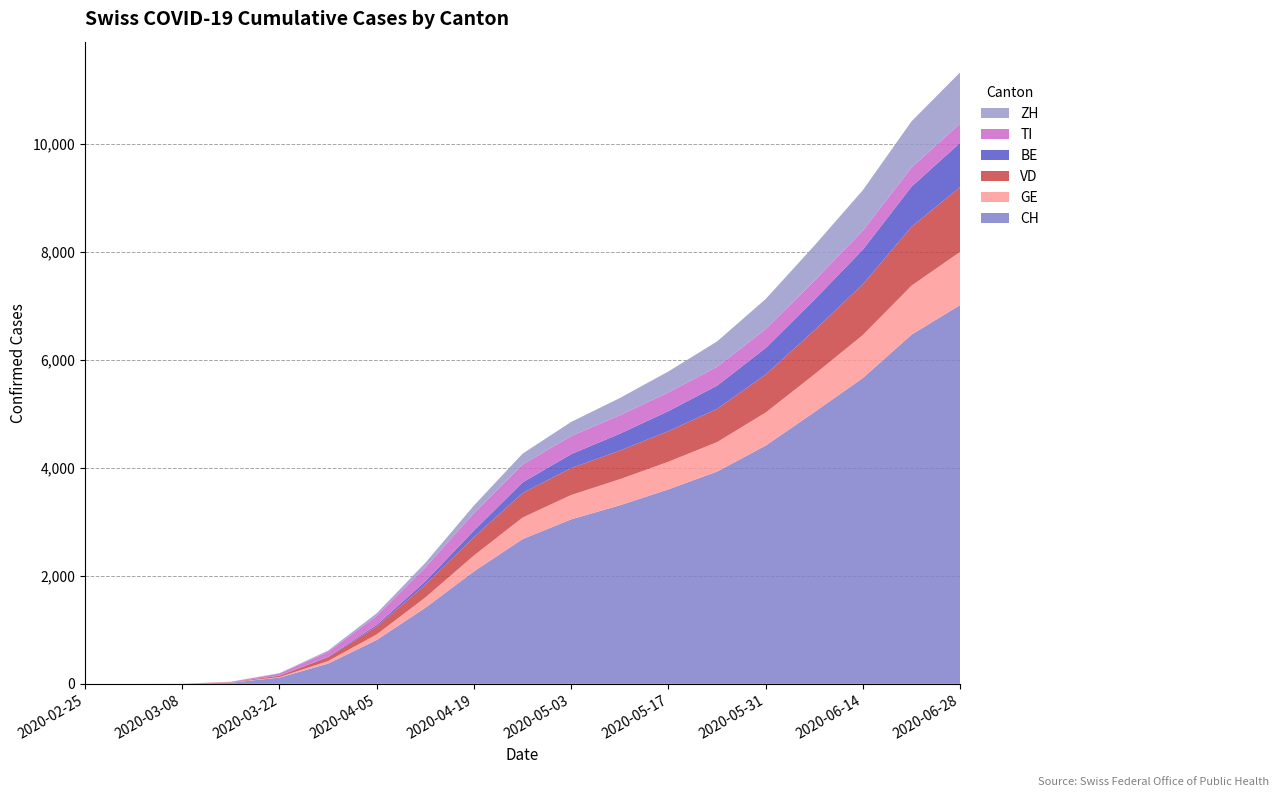

Reading left to right, transcribe all the data shown in this chart.

CH: 2020-02-25=0	2020-03-01=0	2020-03-08=2	2020-03-15=22	2020-03-22=116	2020-03-29=375	2020-04-05=812	2020-04-12=1408	2020-04-19=2082	2020-04-26=2680	2020-05-03=3046	2020-05-10=3306	2020-05-17=3601	2020-05-24=3930	2020-05-31=4412	2020-06-07=5031	2020-06-14=5664	2020-06-21=6467	2020-06-28=7015
GE: 2020-02-25=0	2020-03-01=0	2020-03-08=0	2020-03-15=4	2020-03-22=10	2020-03-29=47	2020-04-05=104	2020-04-12=191	2020-04-19=295	2020-04-26=399	2020-05-03=451	2020-05-10=483	2020-05-17=512	2020-05-24=546	2020-05-31=612	2020-06-07=699	2020-06-14=797	2020-06-21=907	2020-06-28=985
VD: 2020-02-25=0	2020-03-01=0	2020-03-08=0	2020-03-15=6	2020-03-22=24	2020-03-29=69	2020-04-05=145	2020-04-12=236	2020-04-19=341	2020-04-26=453	2020-05-03=499	2020-05-10=529	2020-05-17=567	2020-05-24=615	2020-05-31=704	2020-06-07=816	2020-06-14=940	2020-06-21=1090	2020-06-28=1198
BE: 2020-02-25=0	2020-03-01=0	2020-03-08=0	2020-03-15=0	2020-03-22=5	2020-03-29=10	2020-04-05=30	2020-04-12=63	2020-04-19=120	2020-04-26=197	2020-05-03=257	2020-05-10=313	2020-05-17=370	2020-05-24=430	2020-05-31=491	2020-06-07=566	2020-06-14=641	2020-06-21=743	2020-06-28=821
TI: 2020-02-25=0	2020-03-01=0	2020-03-08=0	2020-03-15=6	2020-03-22=37	2020-03-29=93	2020-04-05=167	2020-04-12=259	2020-04-19=324	2020-04-26=331	2020-05-03=336	2020-05-10=342	2020-05-17=347	2020-05-24=349	2020-05-31=351	2020-06-07=352	2020-06-14=353	2020-06-21=356	2020-06-28=357
ZH: 2020-02-25=0	2020-03-01=0	2020-03-08=0	2020-03-15=1	2020-03-22=6	2020-03-29=22	2020-04-05=48	2020-04-12=82	2020-04-19=140	2020-04-26=202	2020-05-03=261	2020-05-10=319	2020-05-17=388	2020-05-24=470	2020-05-31=556	2020-06-07=650	2020-06-14=749	2020-06-21=854	2020-06-28=948